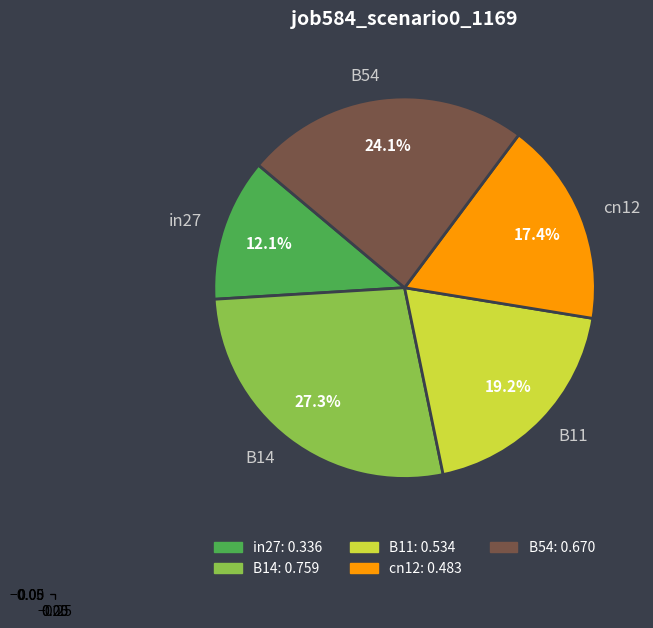

To the nearest percent, what is the combined percentage of cn12 and in27?

29%